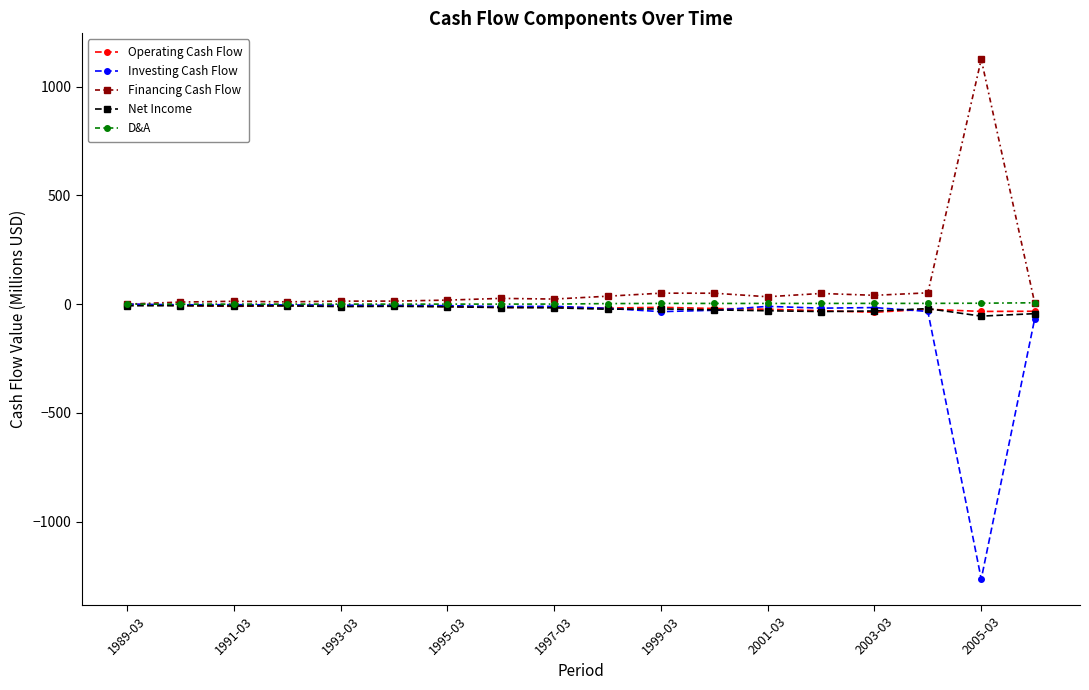

What is the minimum value shown in the chart?

-1263.7